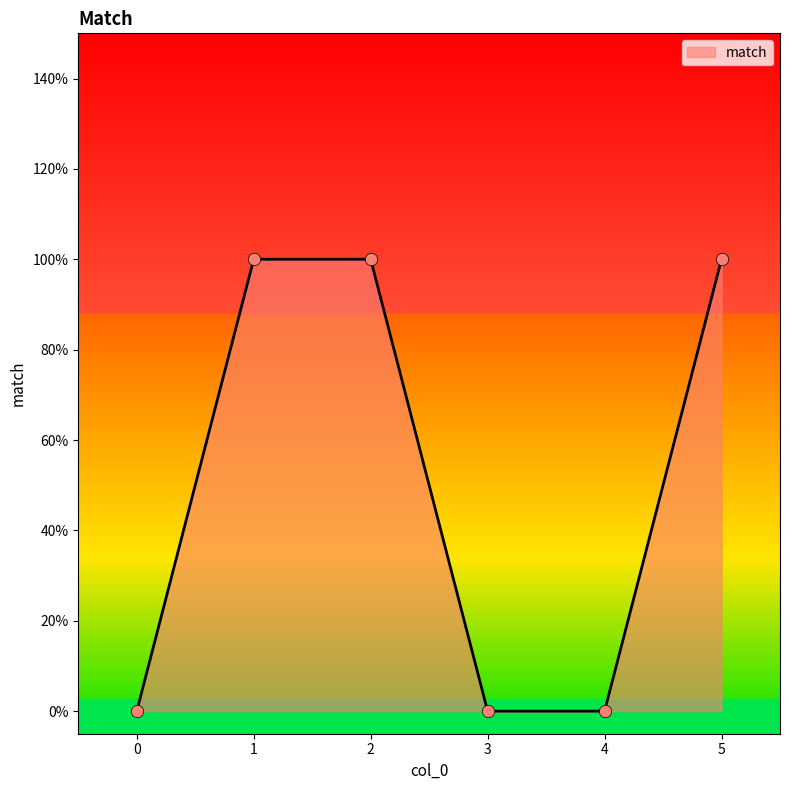

Between 1 and 5, which is larger?

1